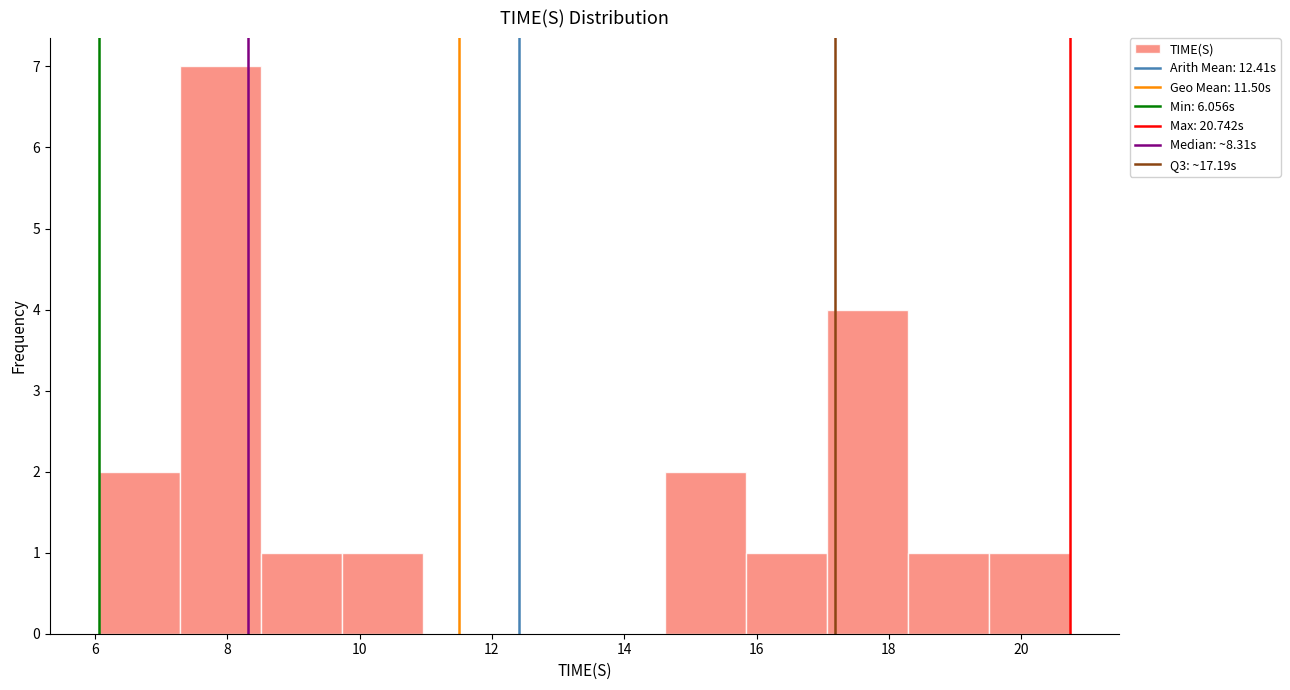

Reading left to right, list every bar in this chart as the range it spans on the x-axis followed by its height. Neither the bar edges nor the heights are printed on the chart, so give them approximately, as read against the axes.

6.0 to 7.2: 2
7.2 to 8.6: 7
8.6 to 9.8: 1
9.8 to 11.0: 1
11.0 to 12.2: 0
12.2 to 13.4: 0
13.4 to 14.6: 0
14.6 to 15.8: 2
15.8 to 17.0: 1
17.0 to 18.2: 4
18.2 to 19.6: 1
19.6 to 20.8: 1